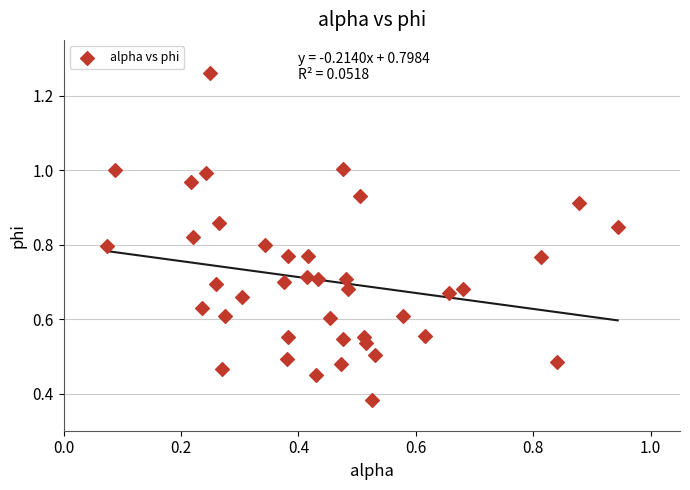

How many points are shown in the scatter plot?

40